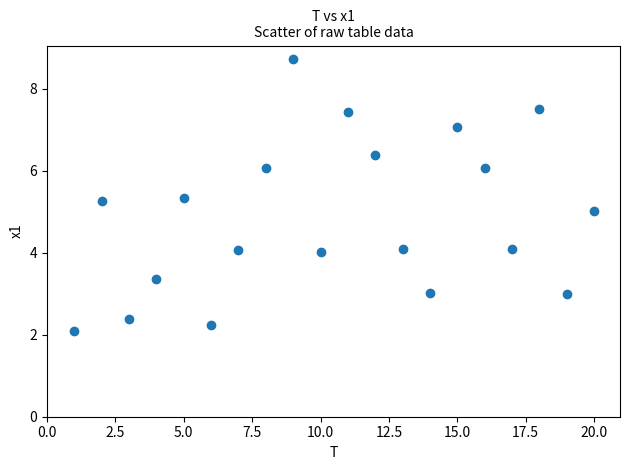

What is the range of Y values (max minus min)?

6.6